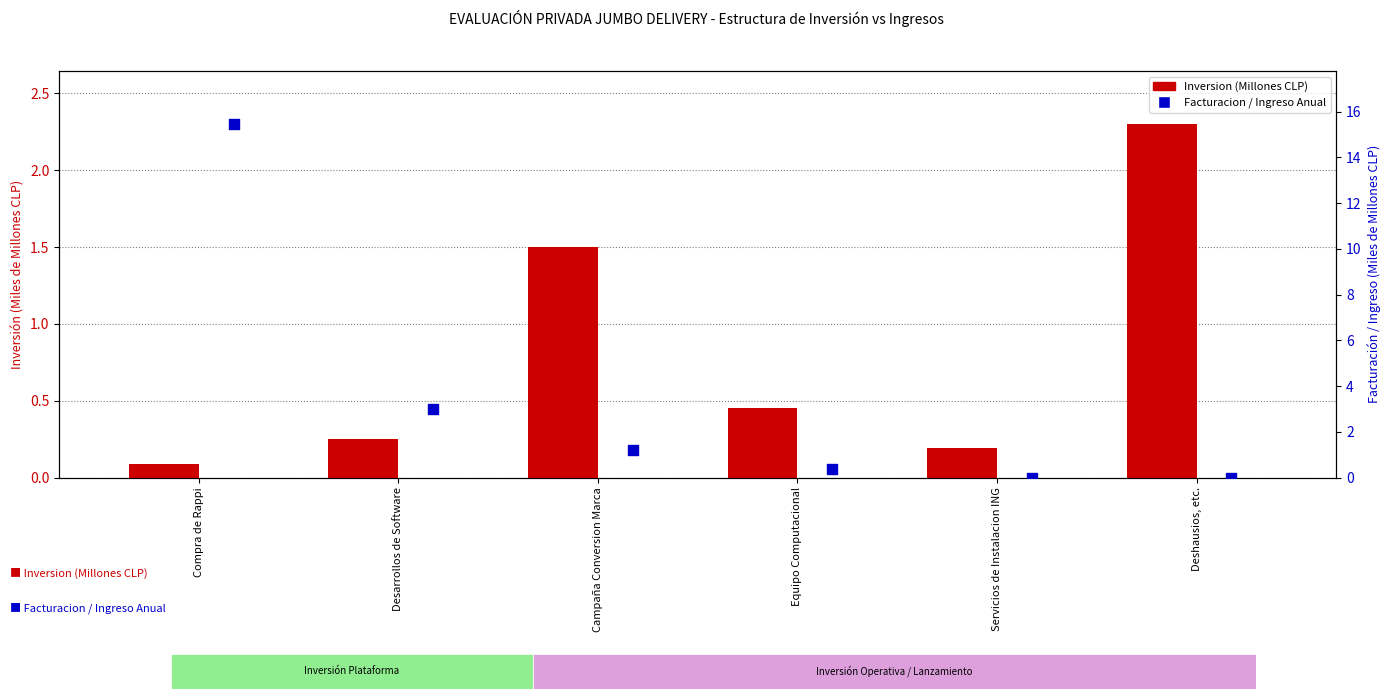

Which series has the widest spread of Y values?

Facturacion / Ingreso Anual